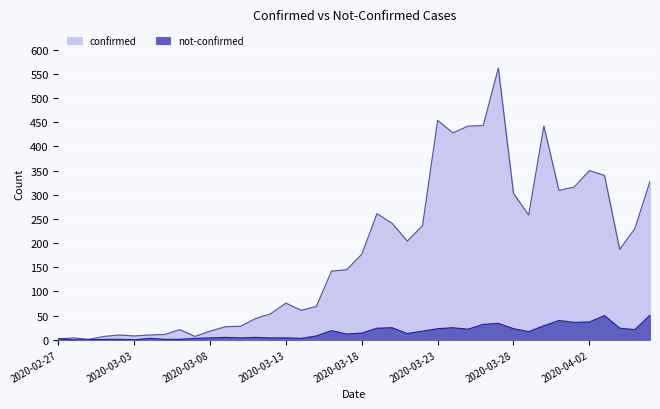

In confirmed, how many points are higher than both neighbors (excluding endpoints)?

9